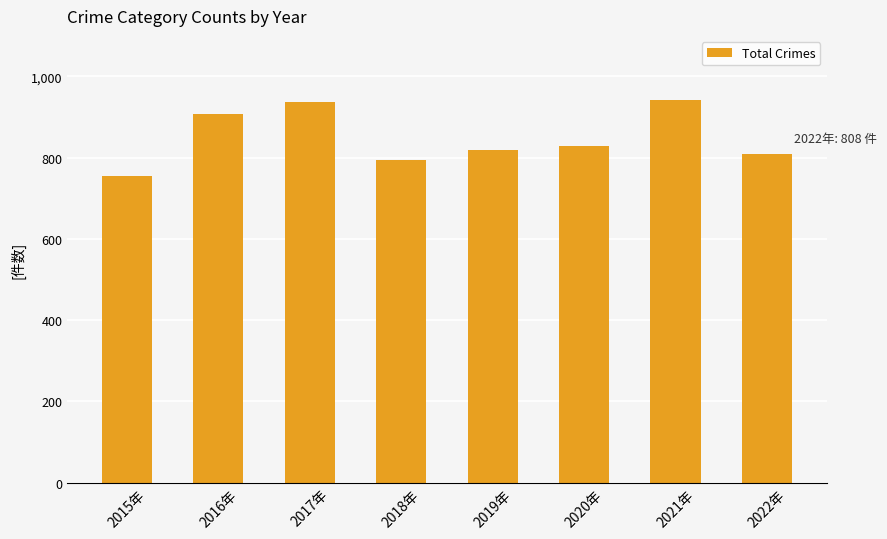

At which label does the data first exceed 829?

2016年